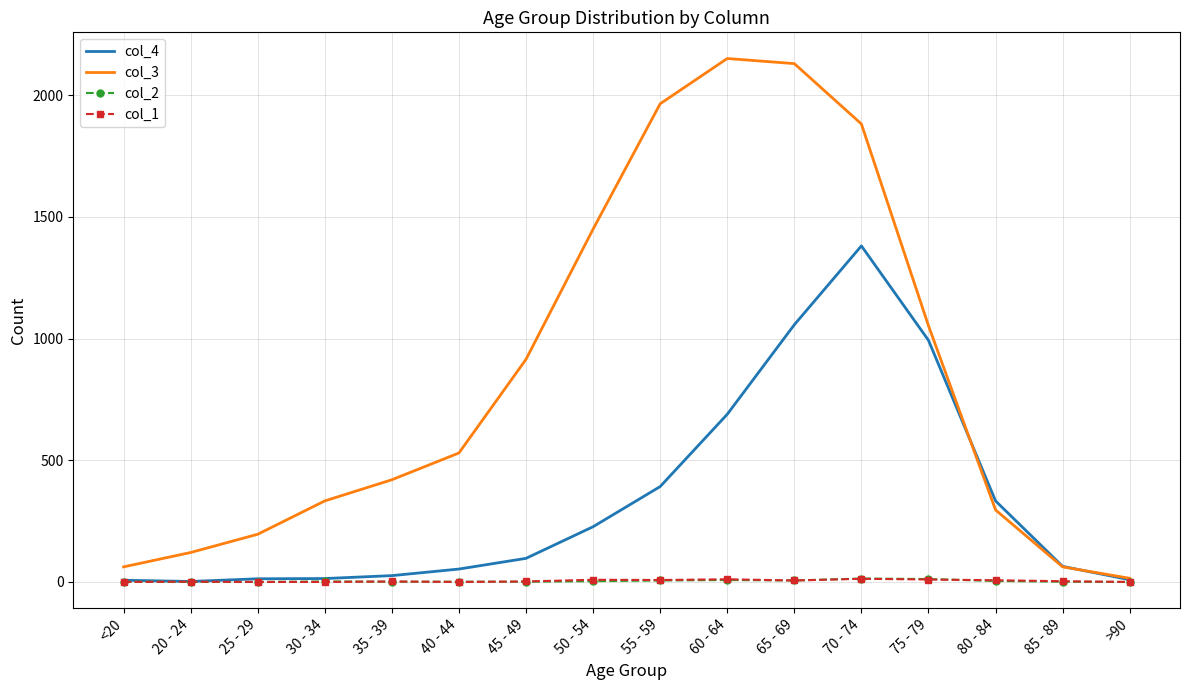

Which series has the largest range (max minus min)?

col_3